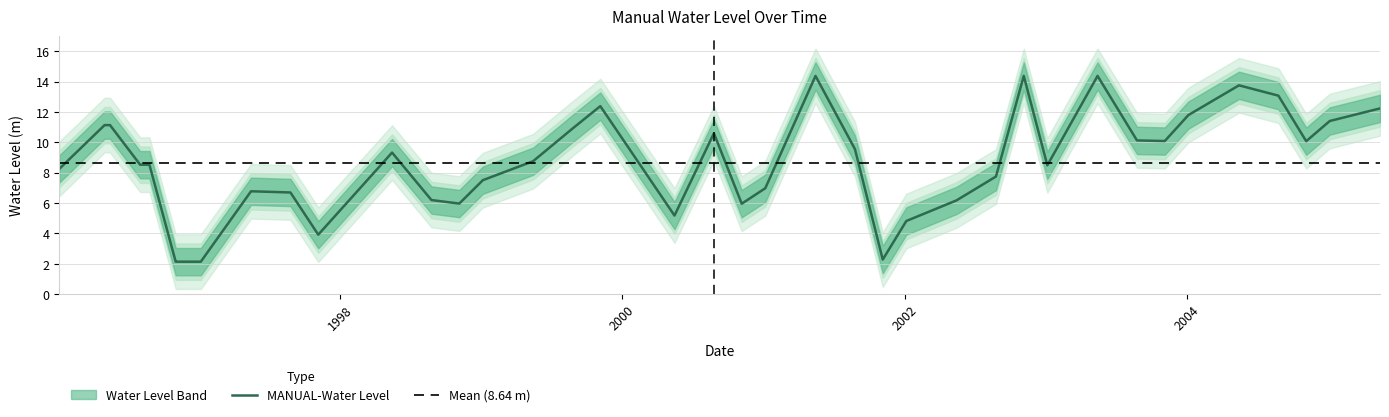

Which label corresponds to the largest value in the chart?

2001-05-15